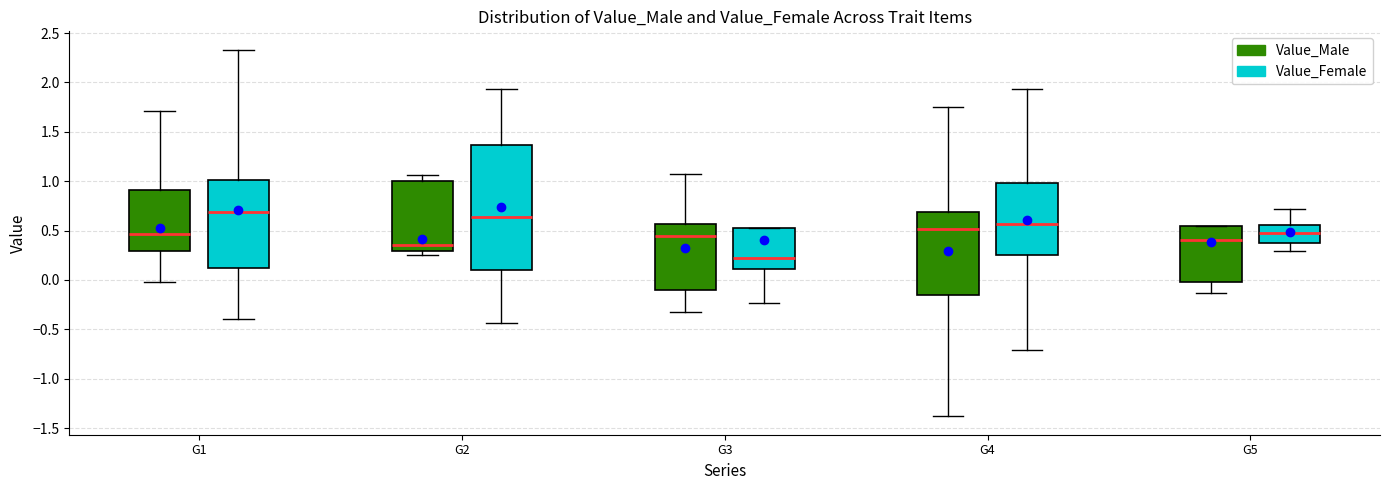

Where does the lower whisker of the box for G4 (Value_Male) end on the y-axis? The values are not printed on the chart, so give them approximately, as read against the axis.

-1.40